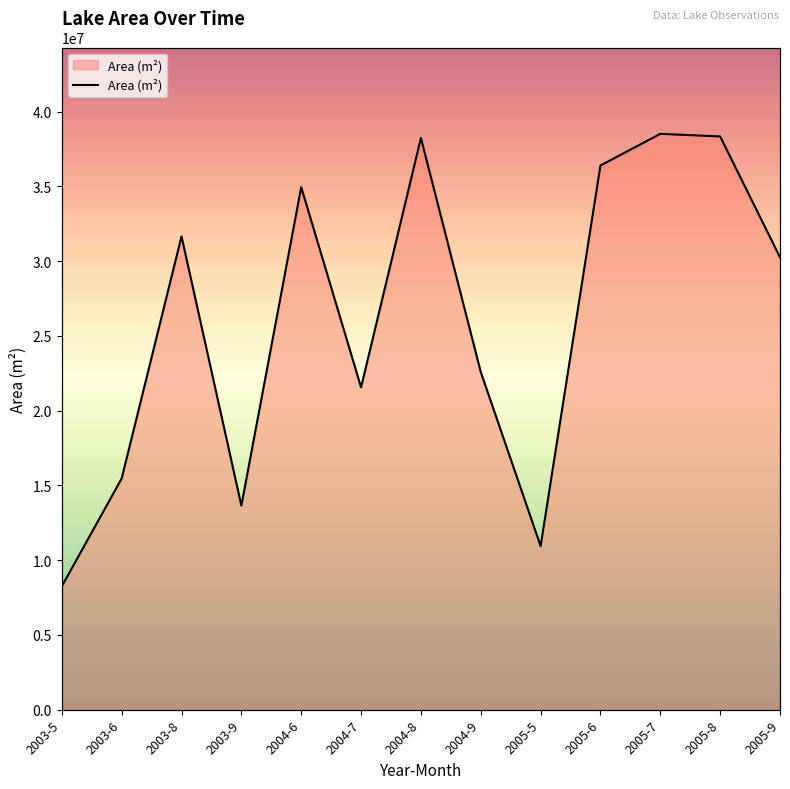

What is the difference between the maximum and minimum values?

30253500